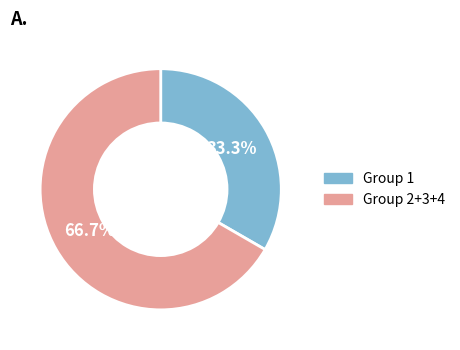

Rank the categories by value from lowest to highest.

Group 1, Group 2+3+4